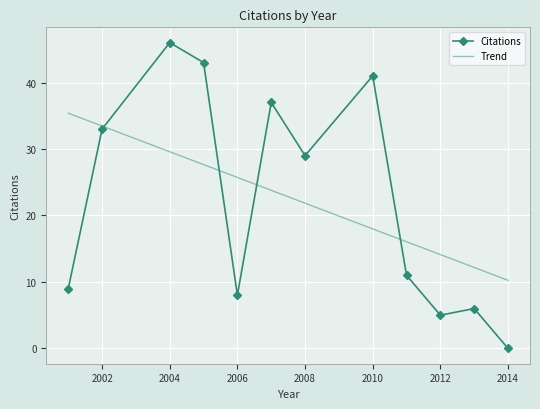

Rank the series by their maximum value, from lowest to highest.

Trend, Citations